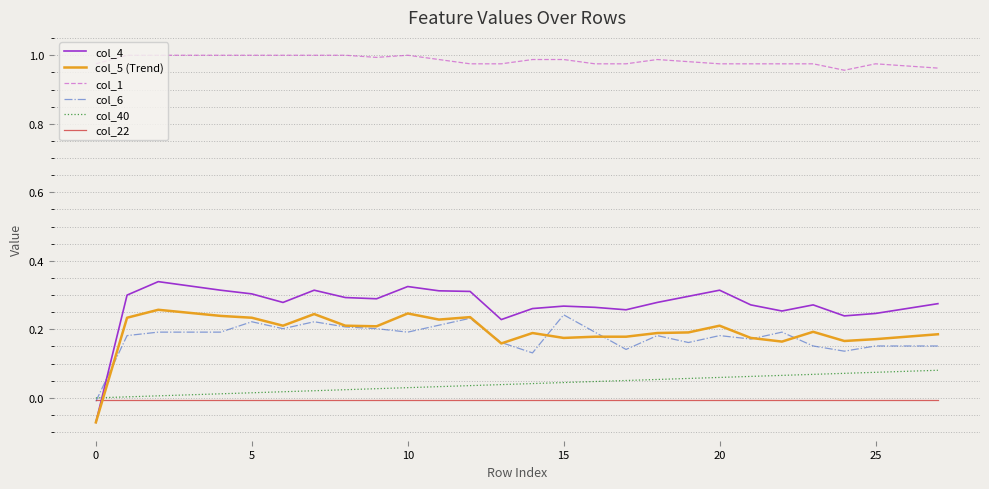

How many positive values does the col_4 series have?

27